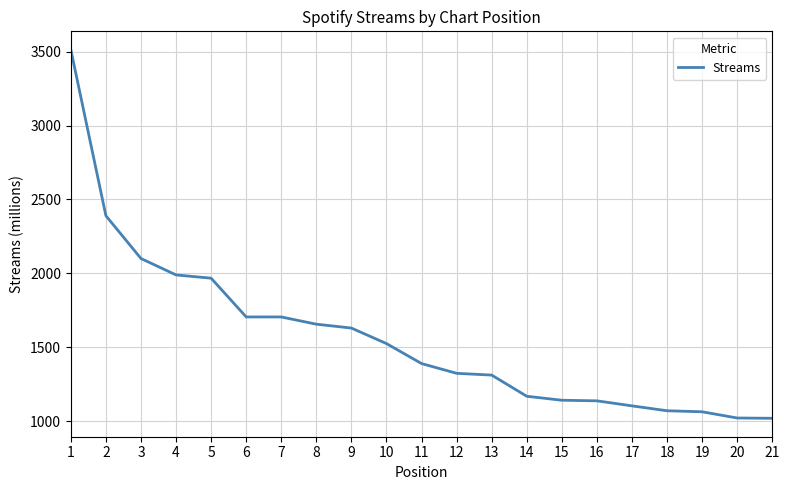

True or false: the data shows 537 at 14.

False